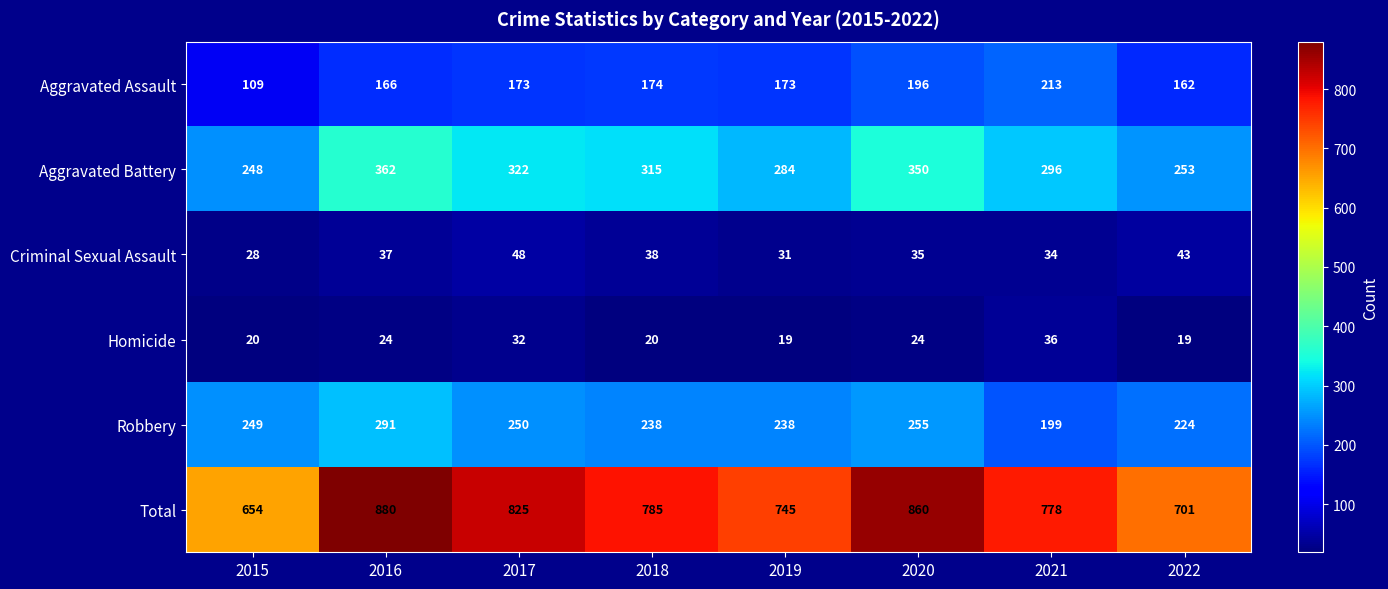

Is it true that Total equals 654 at 2015?

True